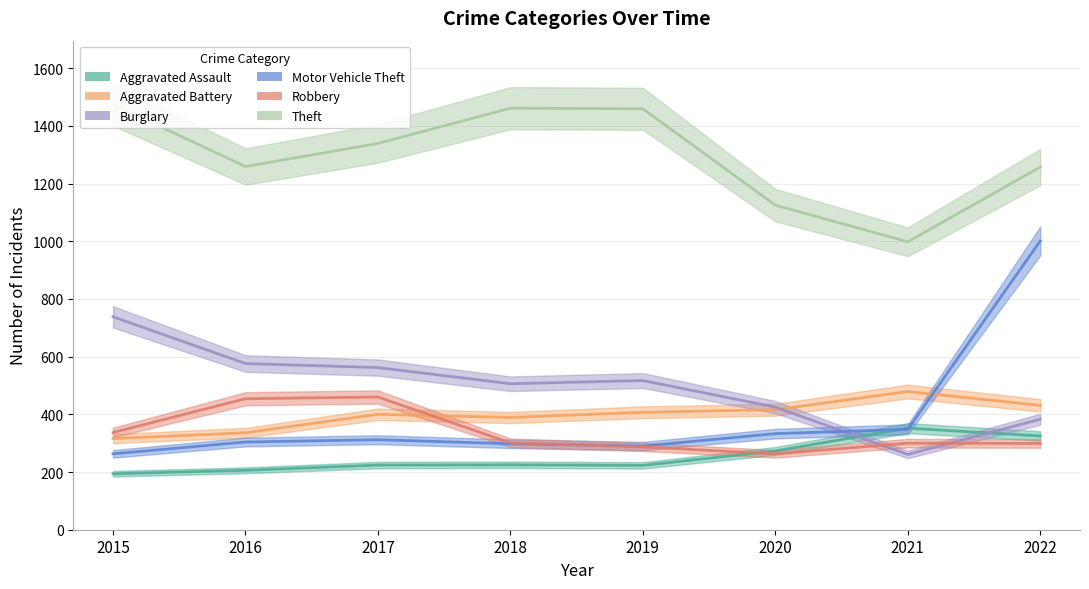

At which label is Motor Vehicle Theft closest to 632?

2021